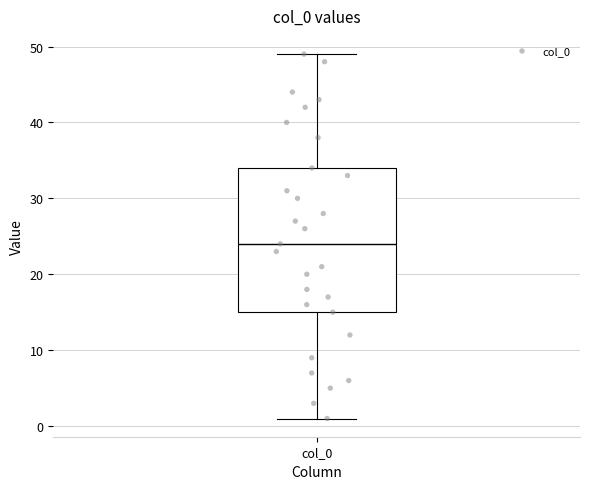

Where does the median line of the box for col_0 sit on the y-axis? The values are not printed on the chart, so give them approximately, as read against the axis.

24